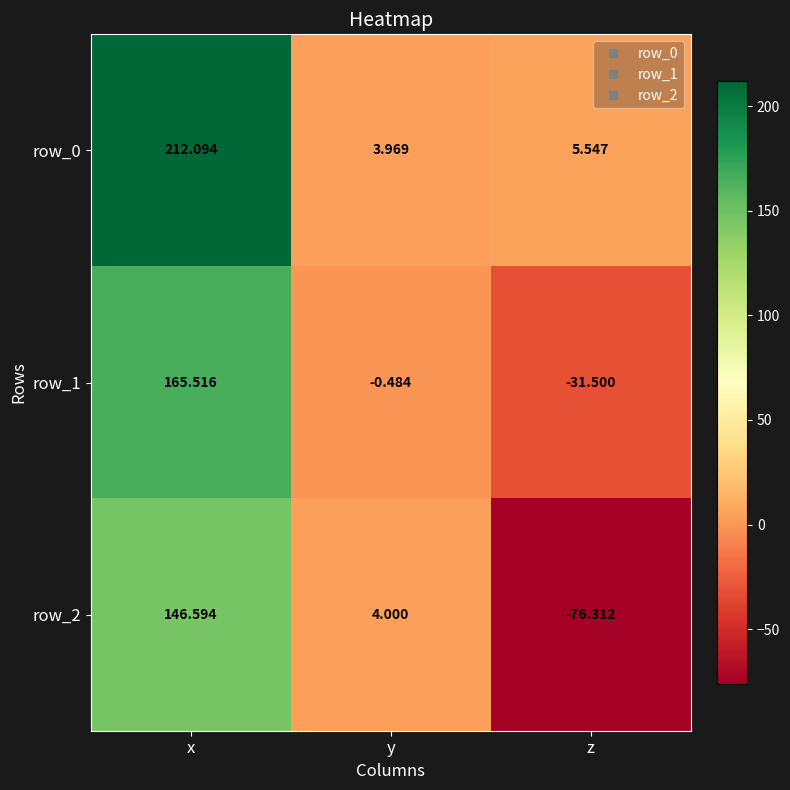

Is the value of row_1 at y greater than the value of row_2 at x?

No